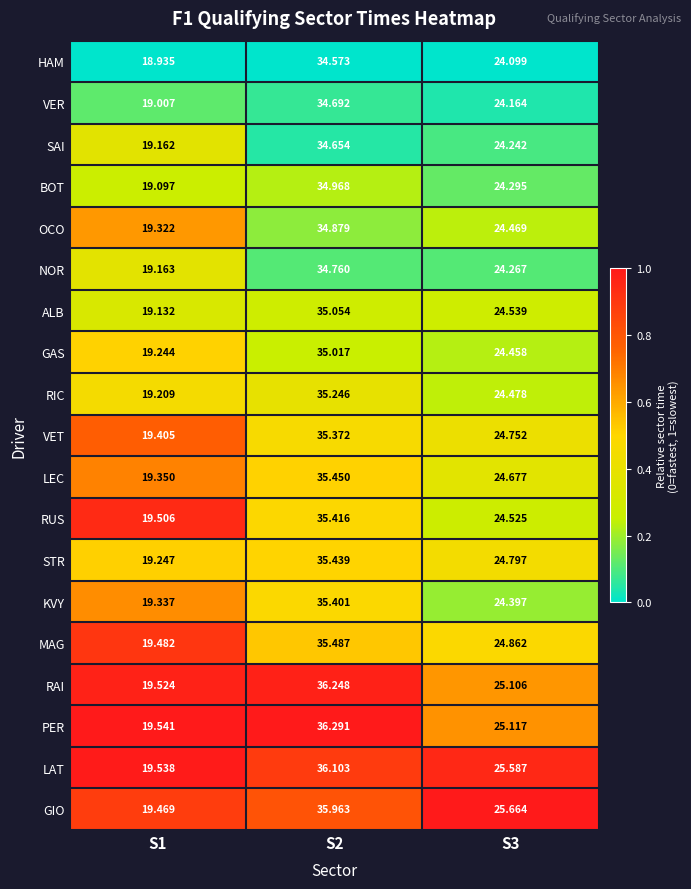

List the series in order of their peak value, highest first.

PER, RAI, LAT, GIO, MAG, LEC, STR, RUS, KVY, VET, RIC, ALB, GAS, BOT, OCO, NOR, VER, SAI, HAM